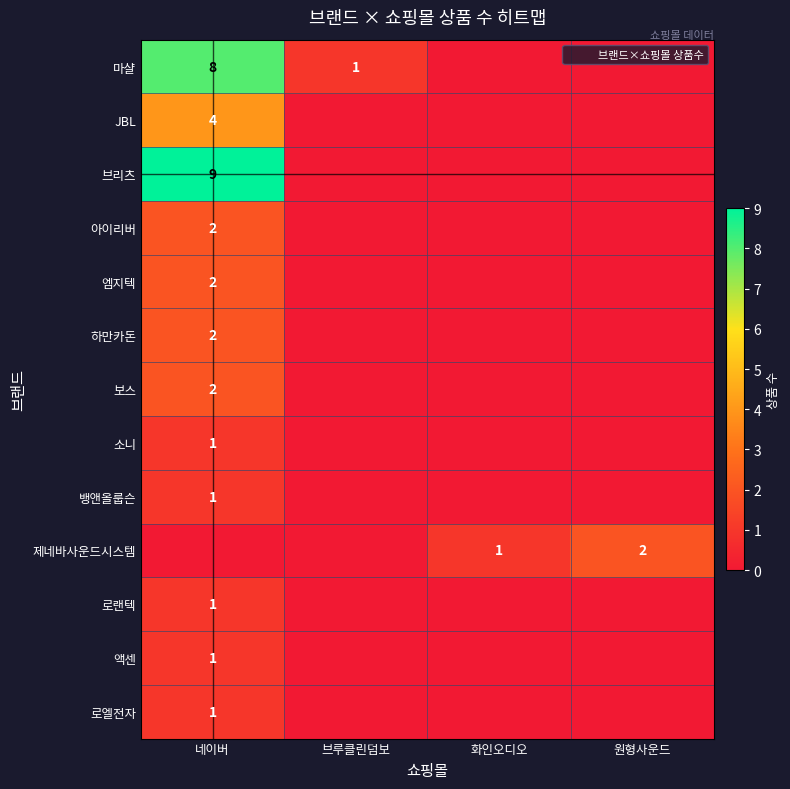

The value of 아이리버 at 화인오디오 is -1. True or false?

False